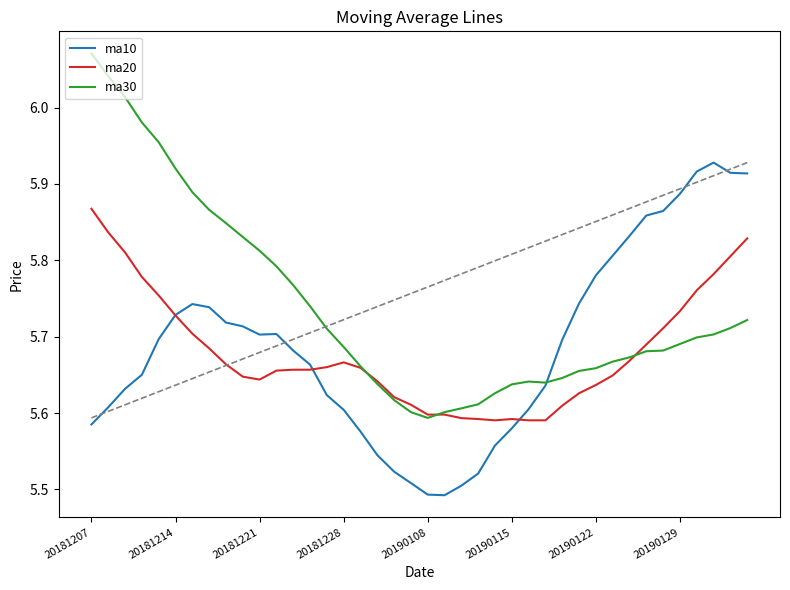

What is the smallest value displayed?

5.5